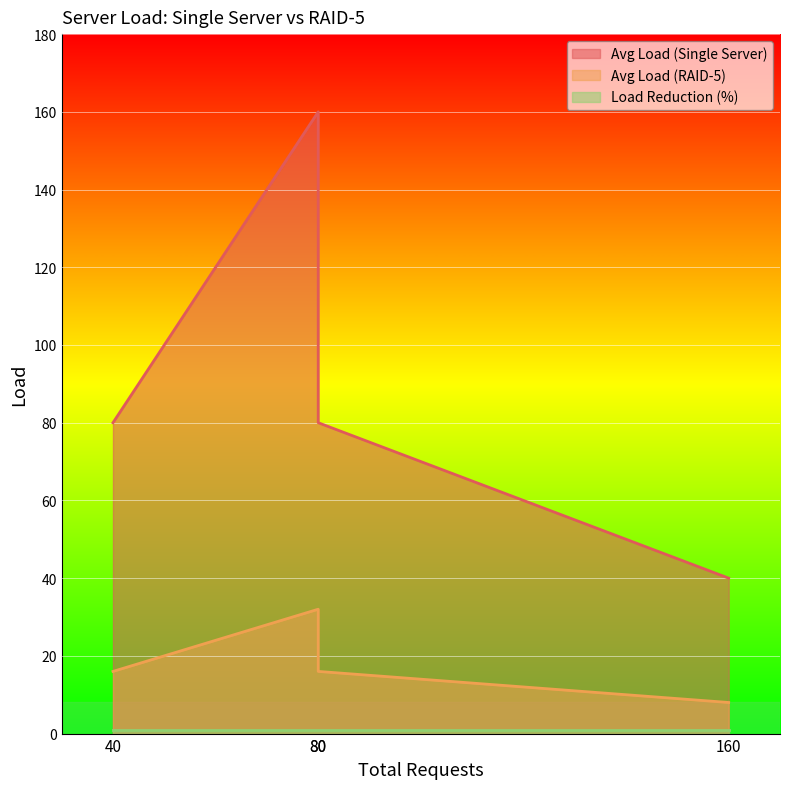

Which has a higher value, 80 or 40?

80